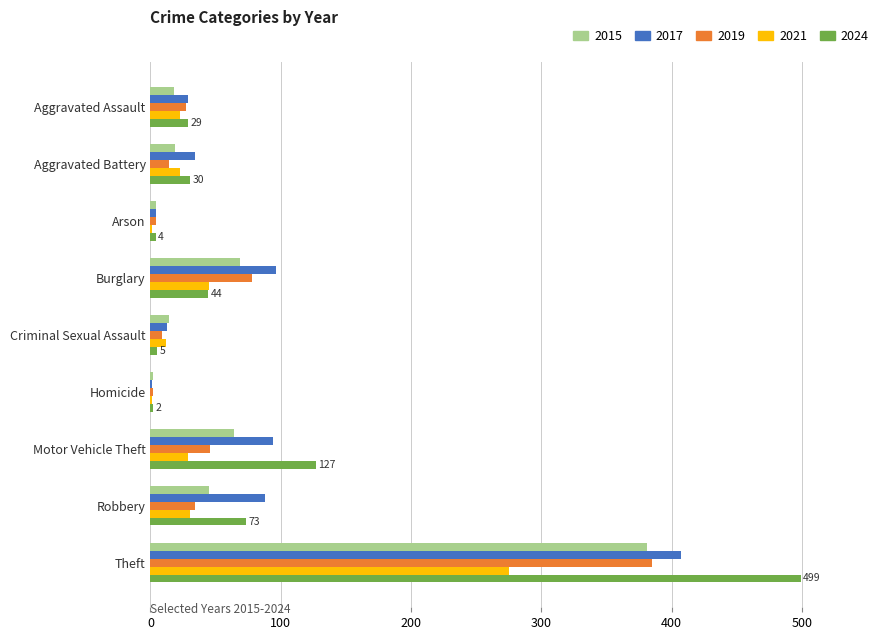

What is the sum of all 2015 values?

616